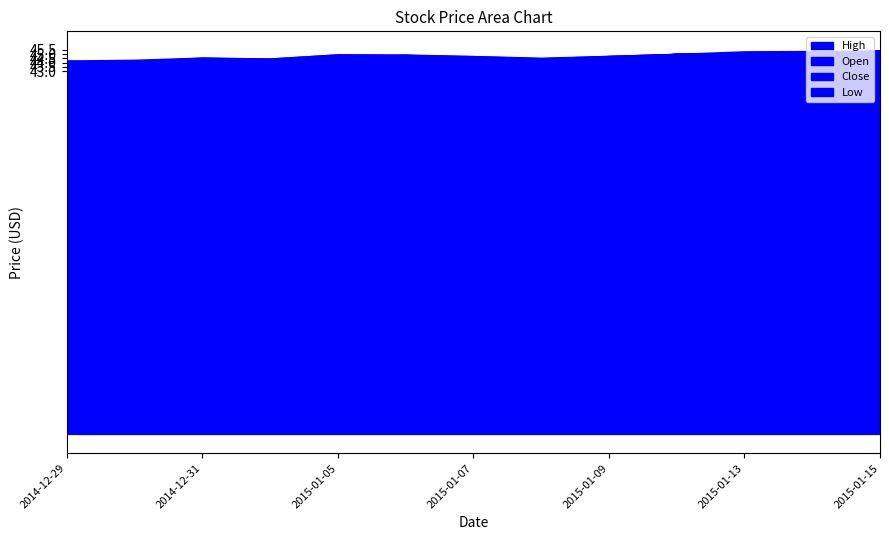

What is the sum of the Open values at 2015-01-06 and 2015-01-05?

89.9